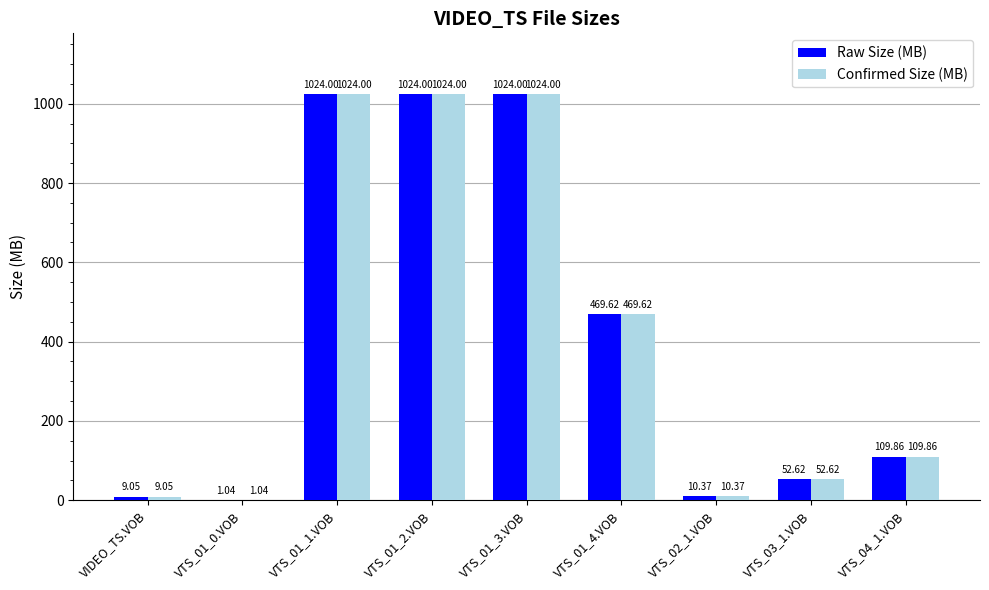

Is the value of Raw Size (MB) at VIDEO_TS.VOB greater than the value of Confirmed Size (MB) at VTS_01_4.VOB?

No